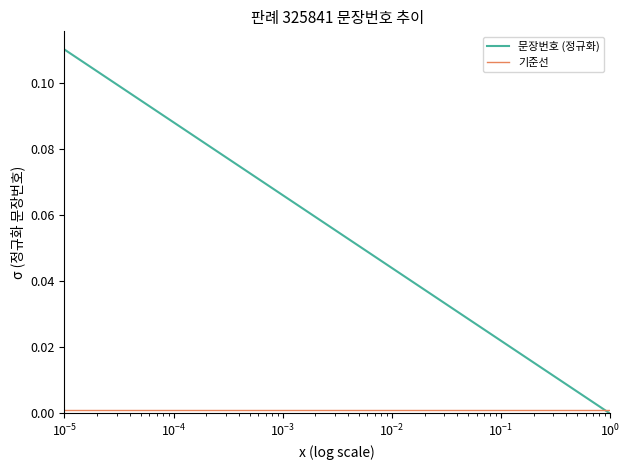

Which series has the largest range (max minus min)?

문장번호 (정규화)